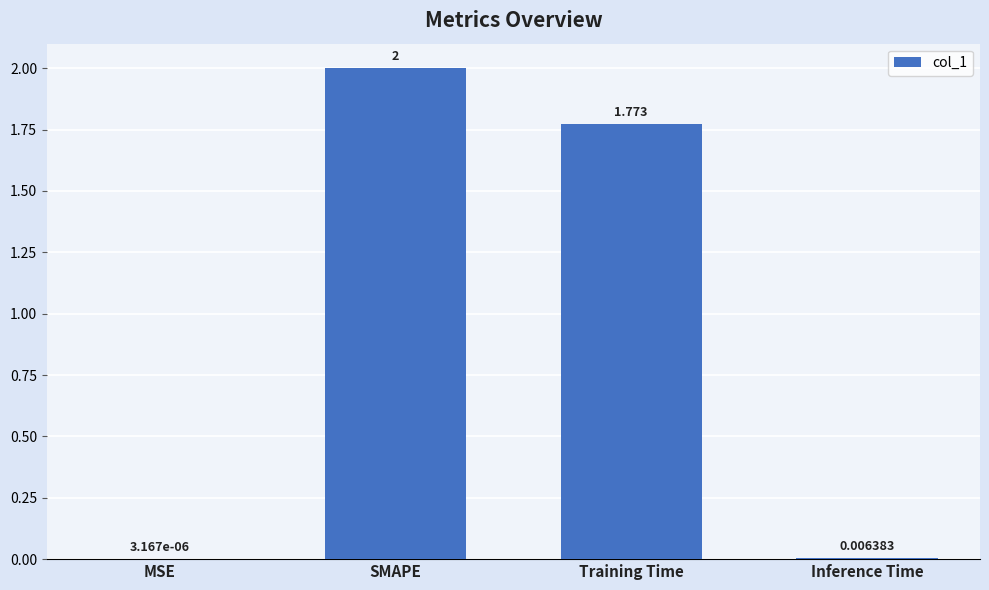

The value at SMAPE is 0.9. True or false?

False